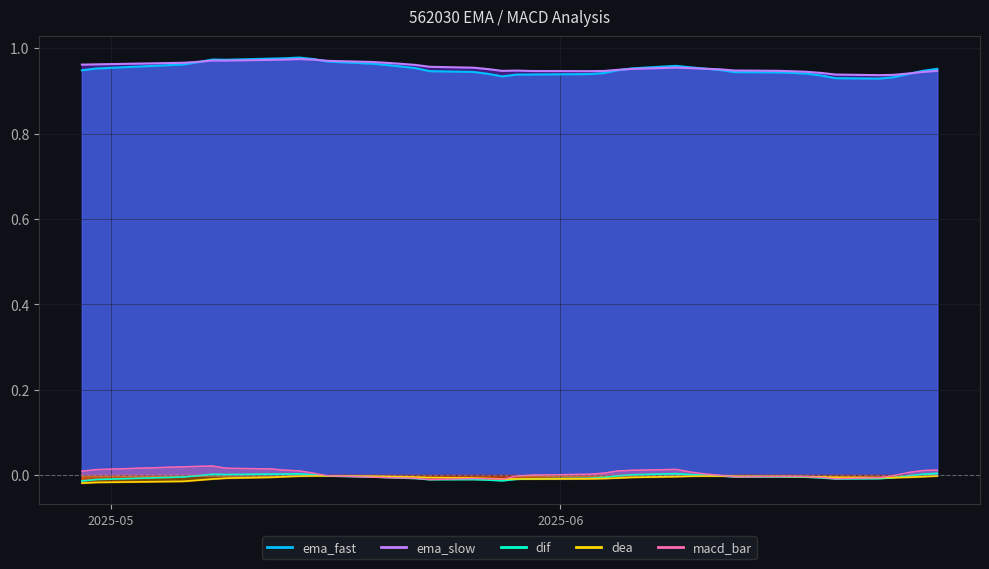

What is the value of the ema_slow point at the 13th from the left?

1.0